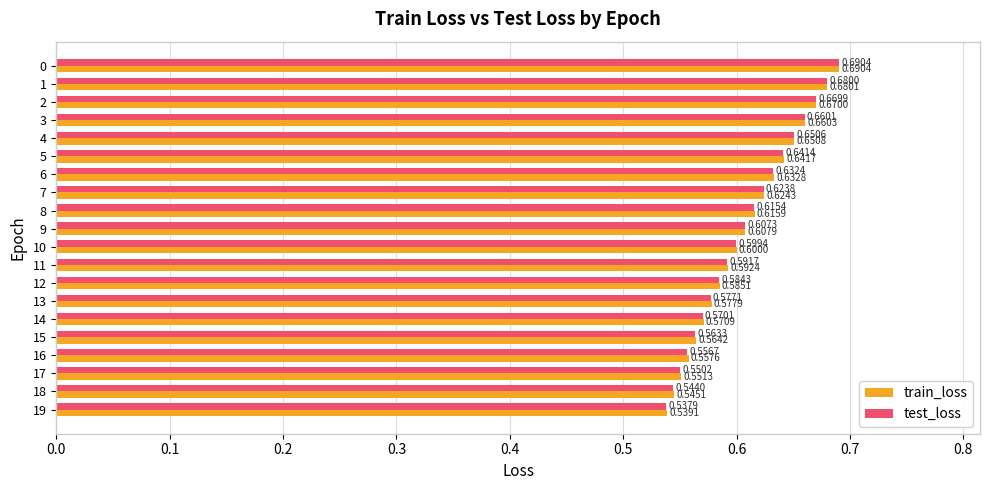

Which series changed the most between 7 and 15?

test_loss